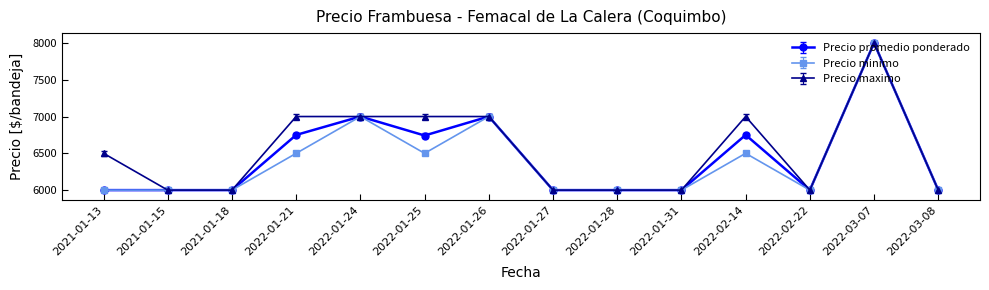

Rank the series by their average value, from highest to lowest.

Precio maximo, Precio promedio ponderado, Precio minimo